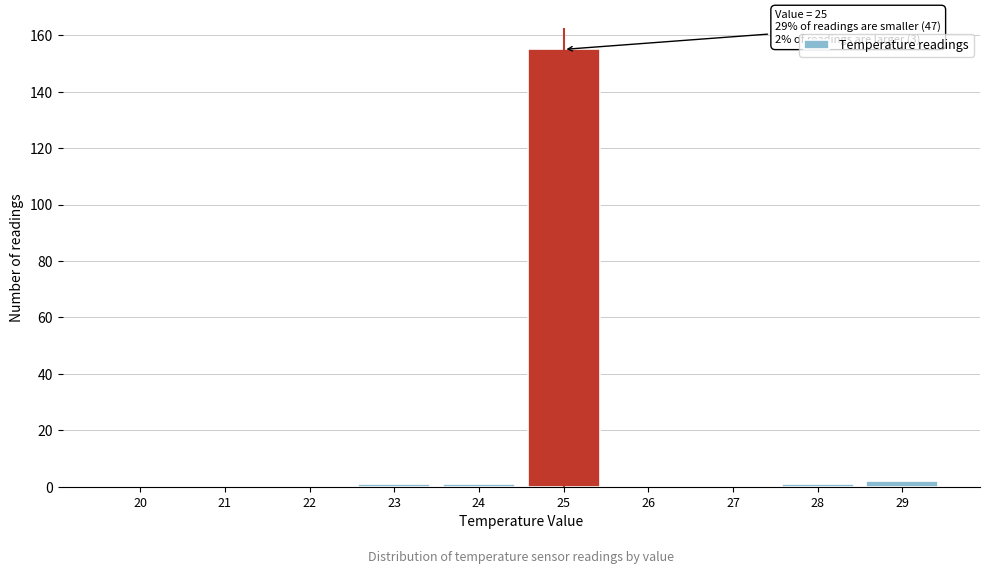

Reading left to right, what are all the values shown in this chart?

20=0	21=0	22=0	23=1	24=1	25=155	26=0	27=0	28=1	29=2